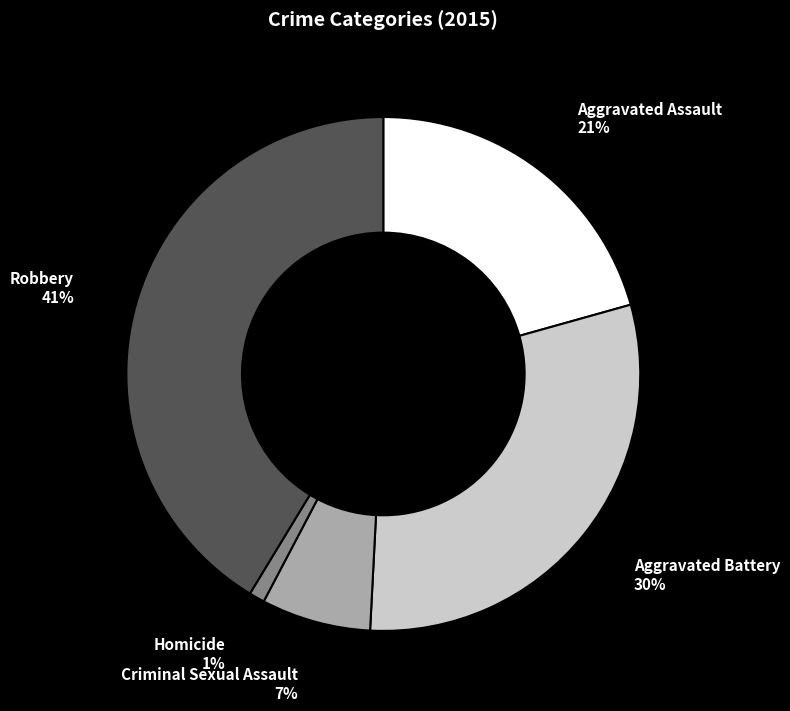

Is it true that Aggravated Battery is 40% of the pie?

False